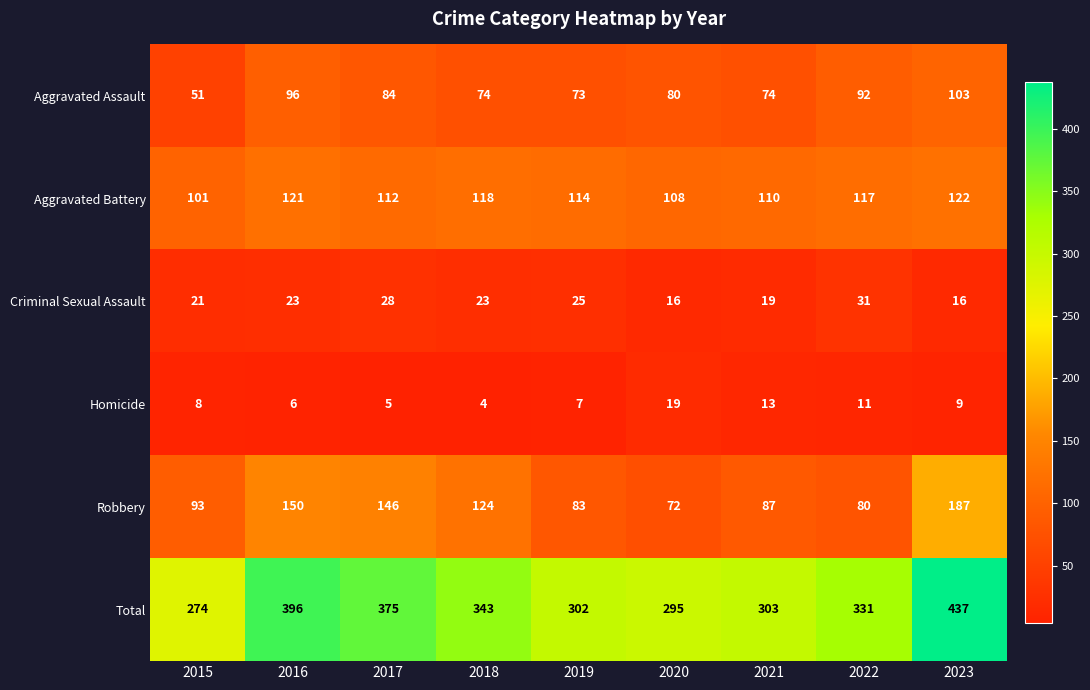

Rank the series at 2022 from highest to lowest value.

Total, Aggravated Battery, Aggravated Assault, Robbery, Criminal Sexual Assault, Homicide